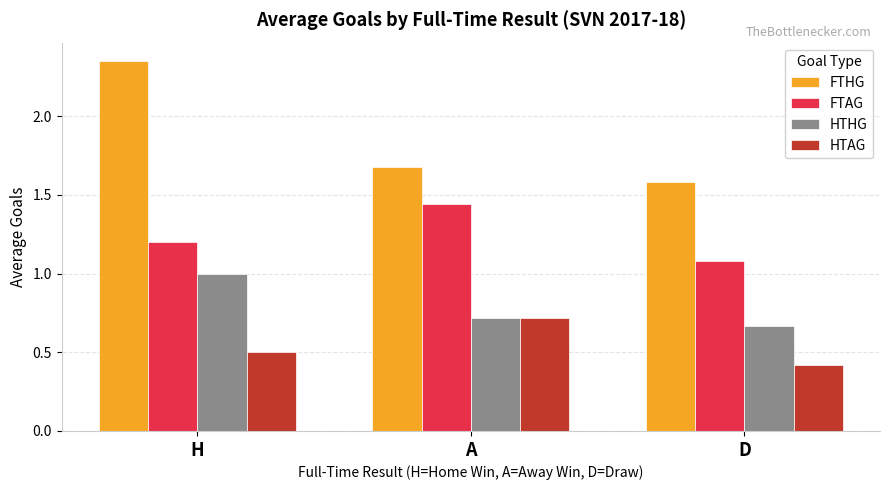

At which category does the chart reach its minimum across all series?

D